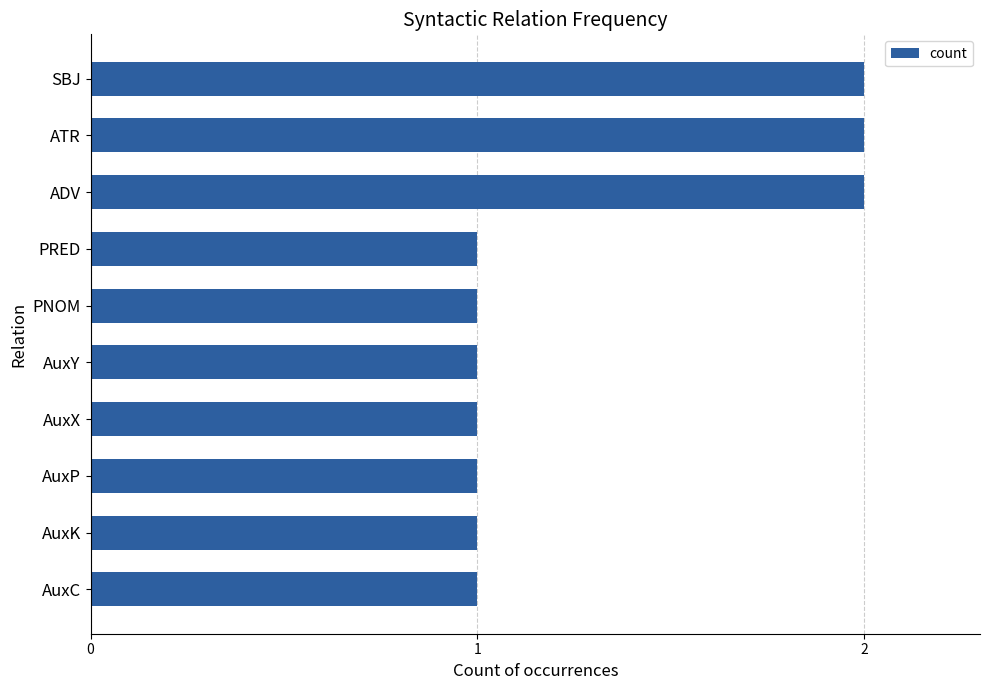

The chart shows a value of 1 at PNOM. True or false?

True